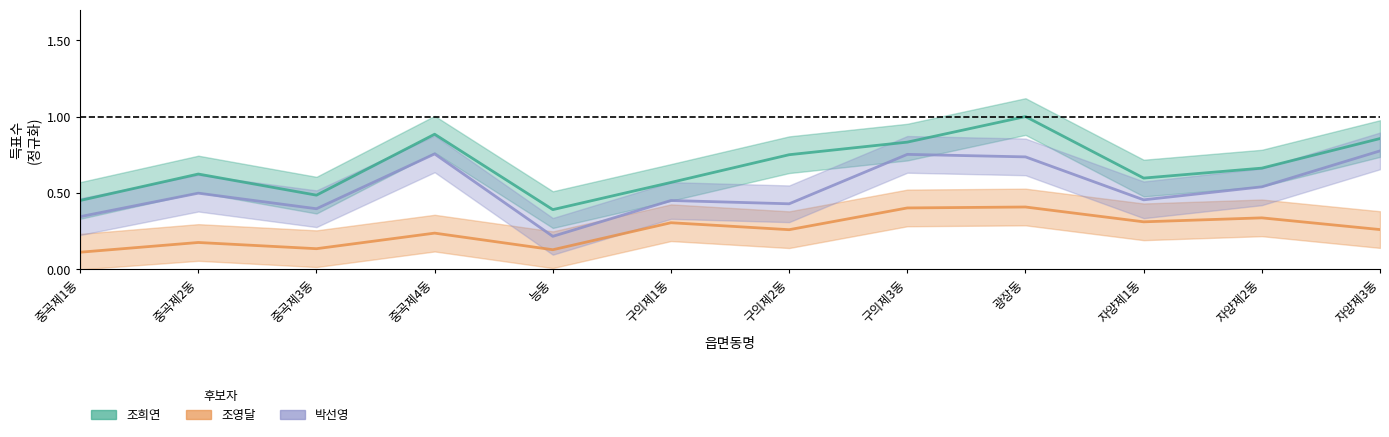

Reading right to left, extract all data points from this chart.

조희연: 0.9	0.7	0.6	1.0	0.8	0.8	0.6	0.4	0.9	0.5	0.6	0.5
조영달: 0.3	0.3	0.3	0.4	0.4	0.3	0.3	0.1	0.2	0.1	0.2	0.1
박선영: 0.8	0.5	0.5	0.7	0.8	0.4	0.5	0.2	0.8	0.4	0.5	0.3